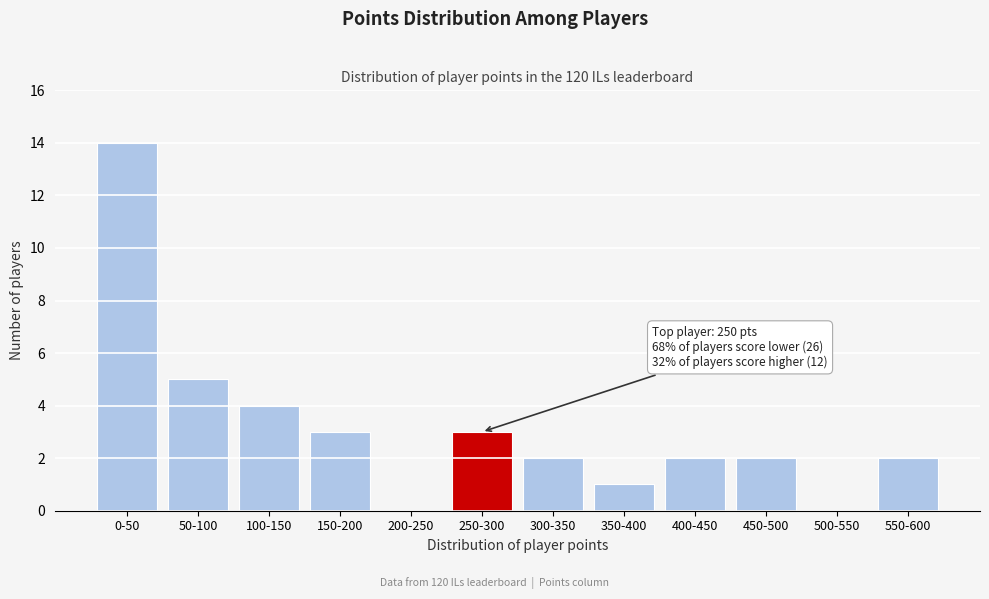

Reading left to right, extract all data points from this chart.

0-50=14	50-100=5	100-150=4	150-200=3	200-250=0	250-300=3	300-350=2	350-400=1	400-450=2	450-500=2	500-550=0	550-600=2